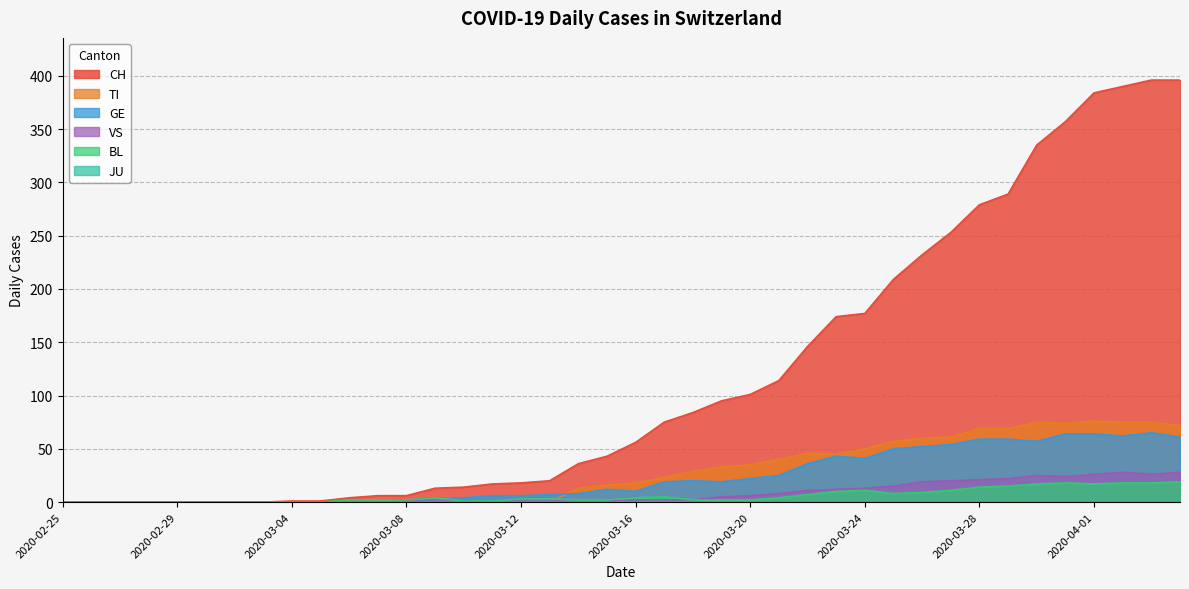

Does the chart display data point markers on the line(s)?

No